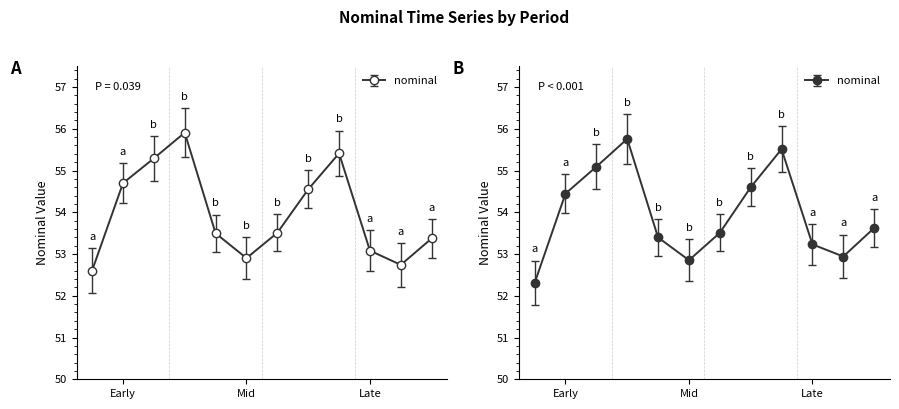

How many data points does each series have?

12